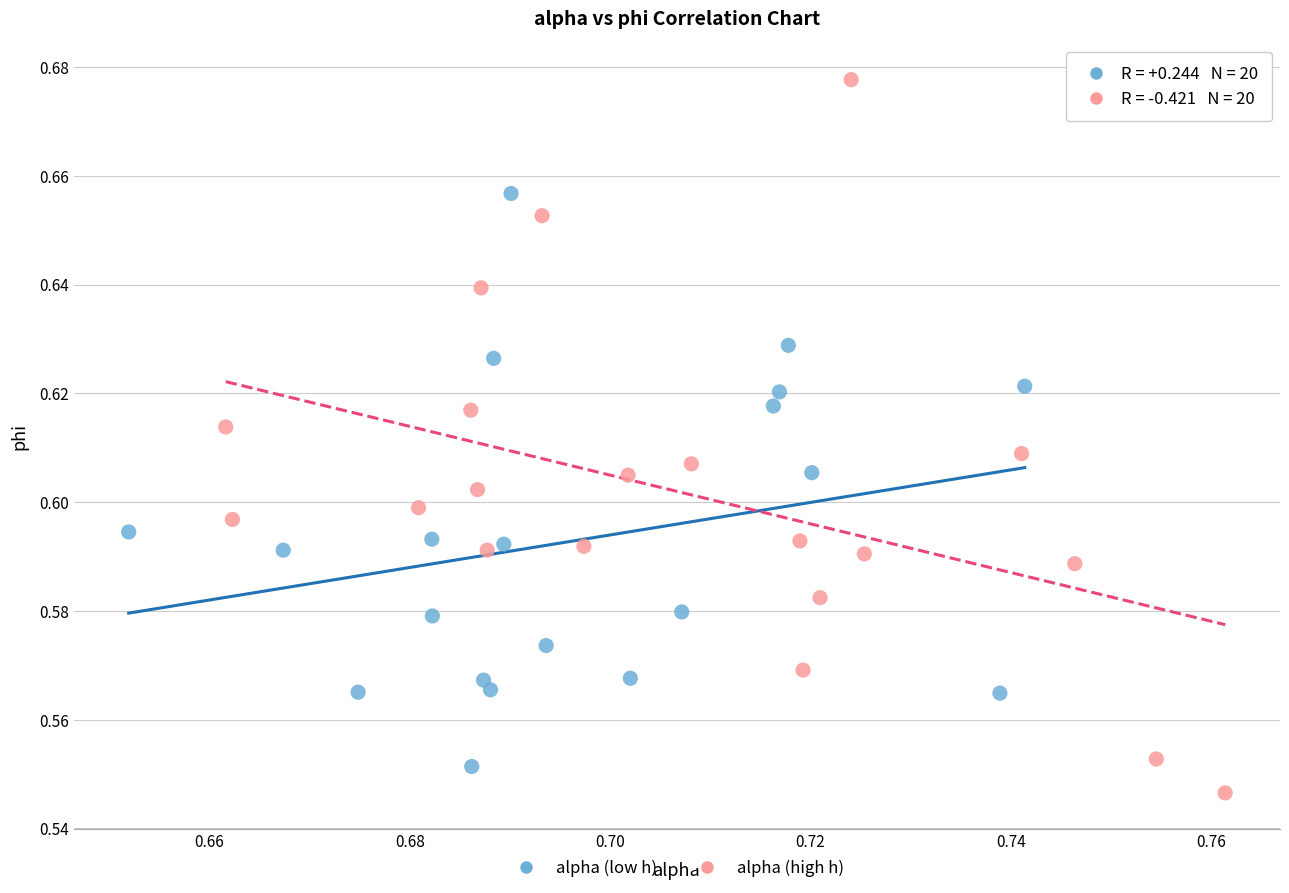

What are all the series names shown in the legend?

alpha (low h), alpha (high h)